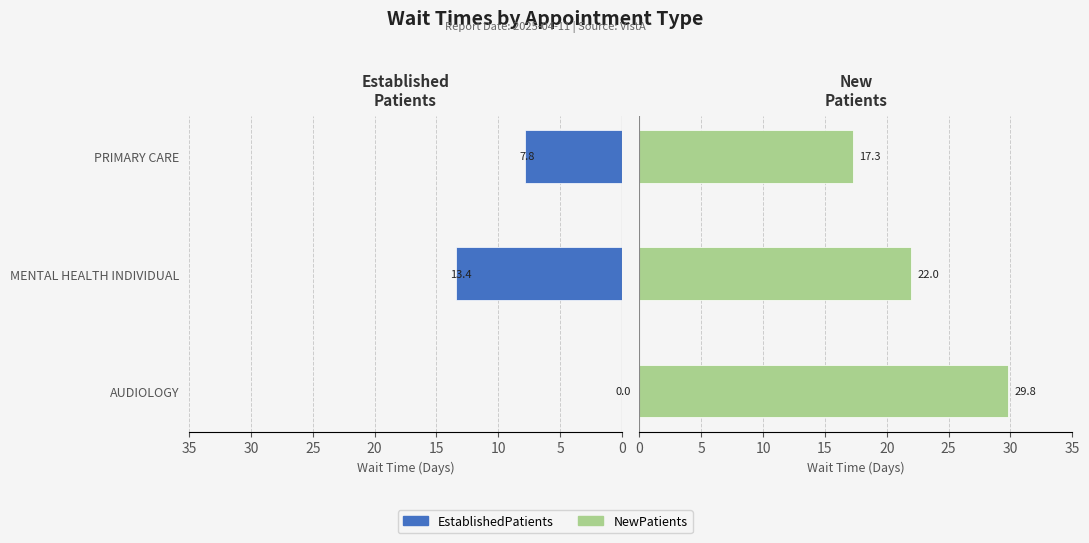

Which has a higher value, MENTAL HEALTH INDIVIDUAL or PRIMARY CARE?

MENTAL HEALTH INDIVIDUAL